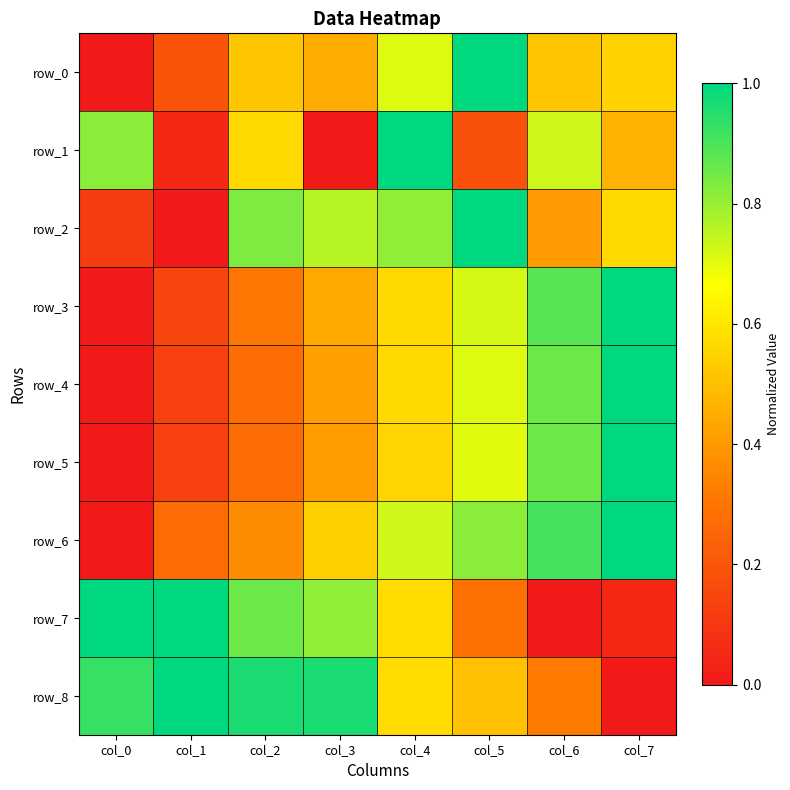

How many positive values does the row_3 series have?

7